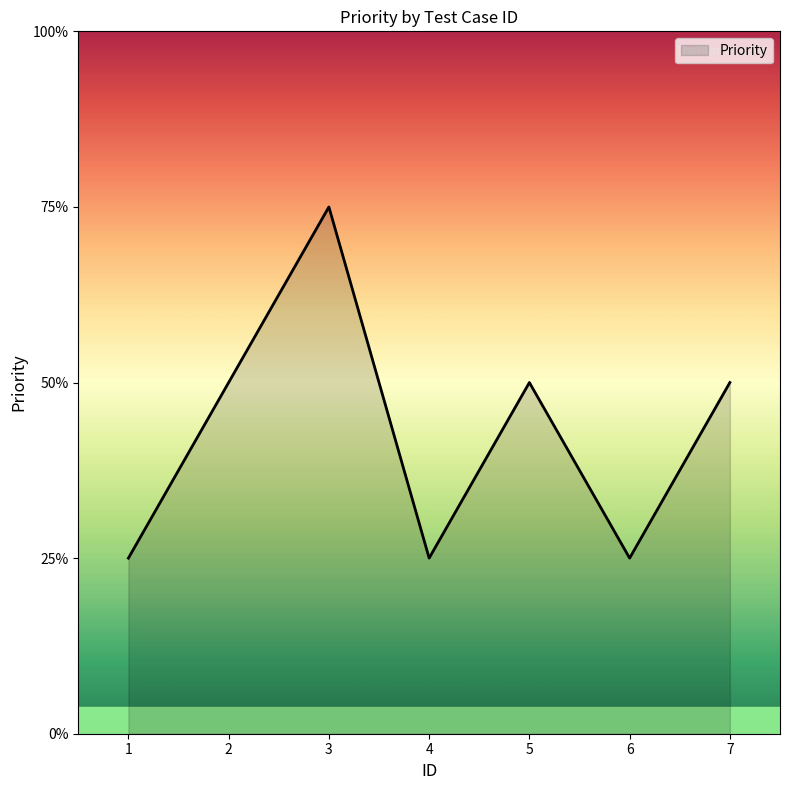

At which category does the chart reach its peak across all series?

3